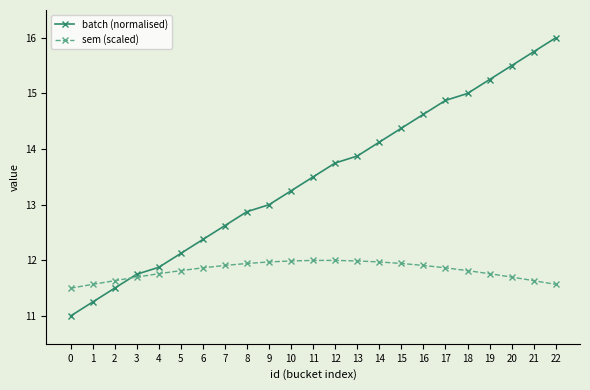

Between which two adjacent categories do sem (scaled) and batch (normalised) first intersect?

2 and 3